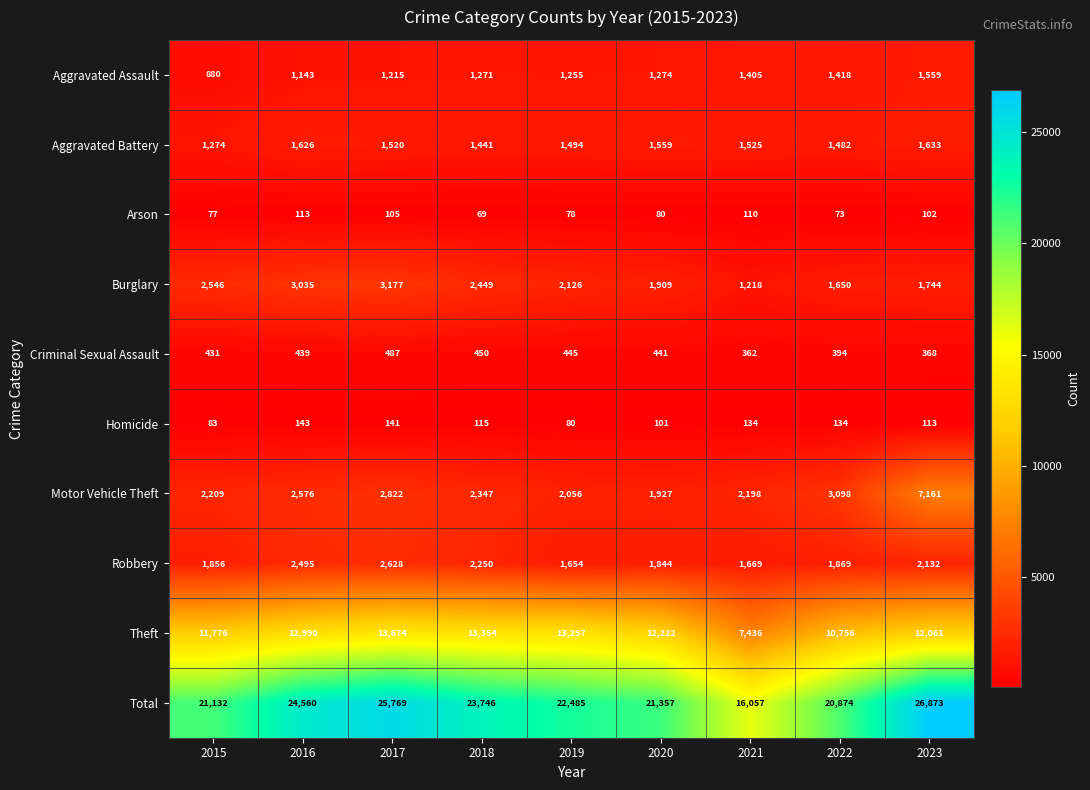

What is the difference between the maximum and minimum values in the Robbery series?

974